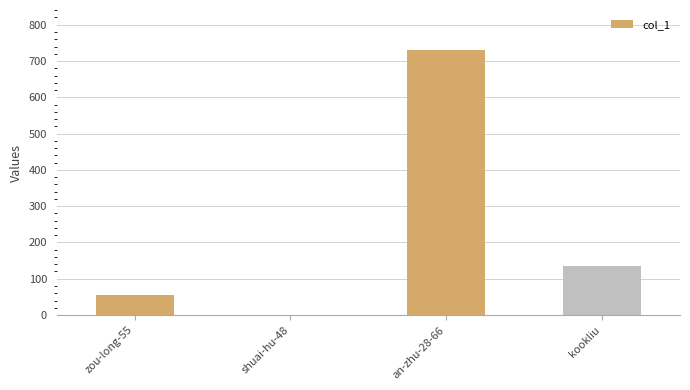

Is it true that the value at zou-long-55 is 54?

True